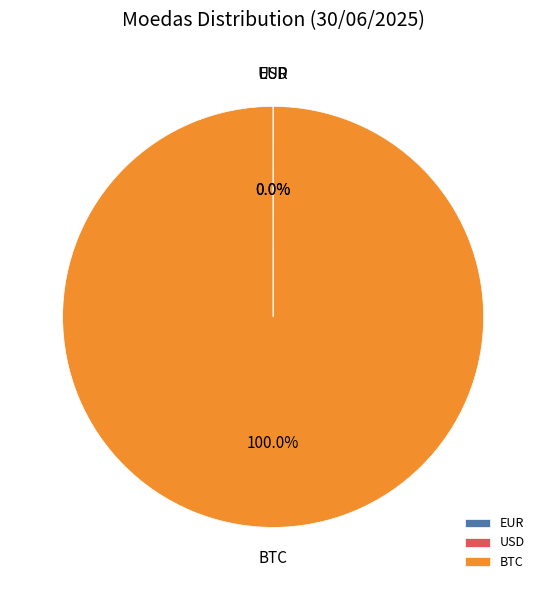

Does BTC represent more than half of the total?

Yes